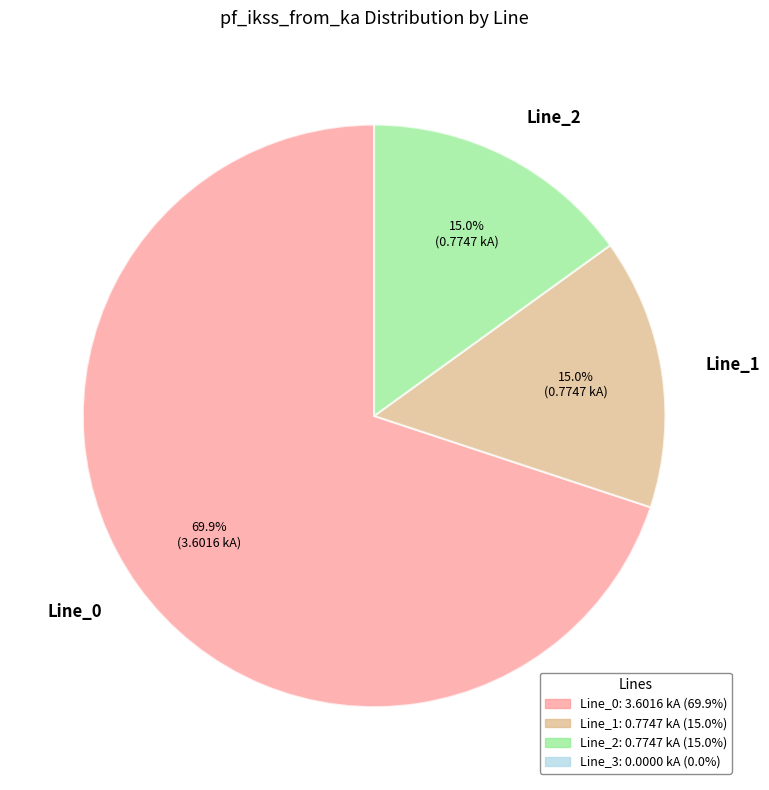

How much of the chart is everything except Line_2?

85.0%